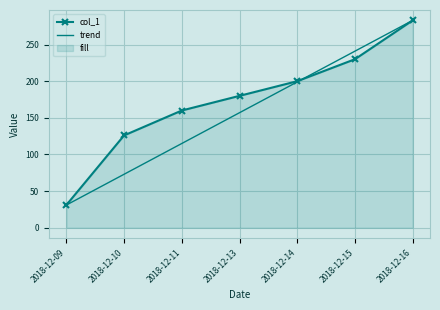

Reading left to right, list all the values displayed in this chart.

2018-12-09=31	2018-12-10=126	2018-12-11=160	2018-12-13=180	2018-12-14=200	2018-12-15=230	2018-12-16=283